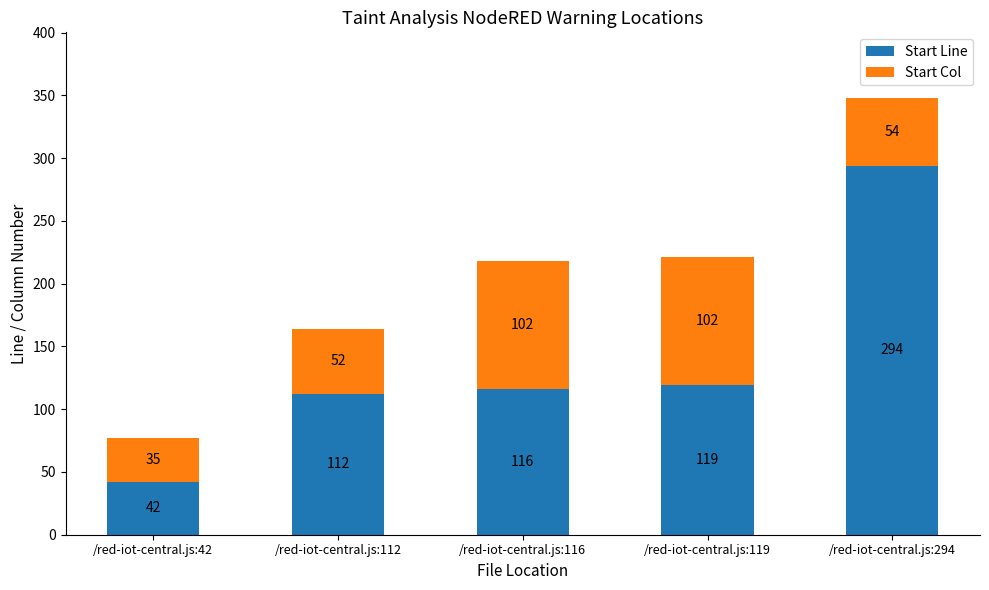

What is the difference between the Start Line values at /red-iot-central.js:119 and /red-iot-central.js:112?

7